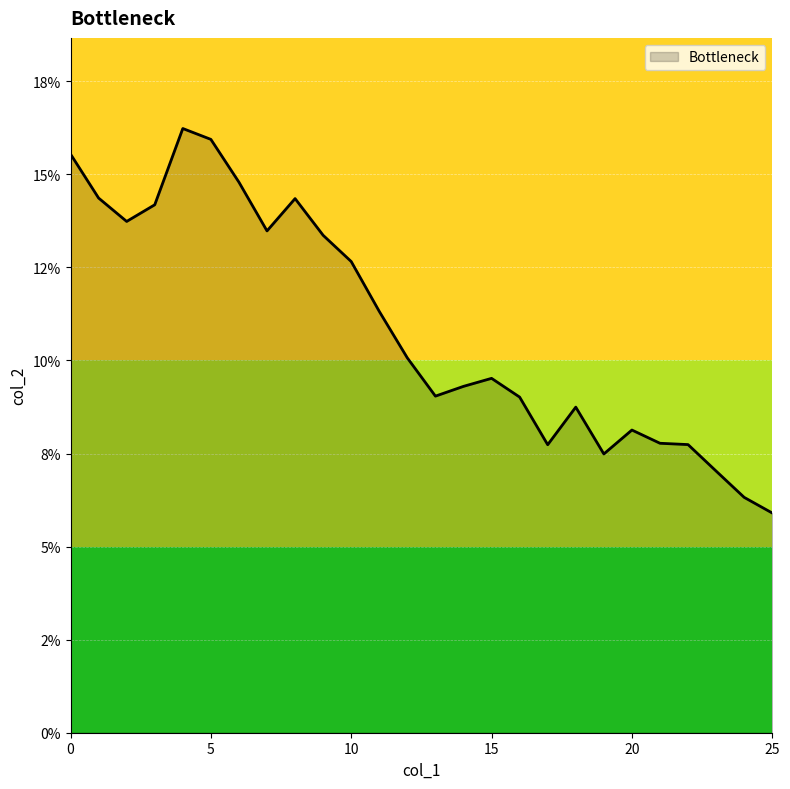

List the labels in order of value, largest first.

4, 5, 0, 6, 1, 8, 3, 2, 7, 9, 10, 11, 12, 15, 14, 13, 16, 18, 20, 21, 22, 17, 19, 23, 24, 25